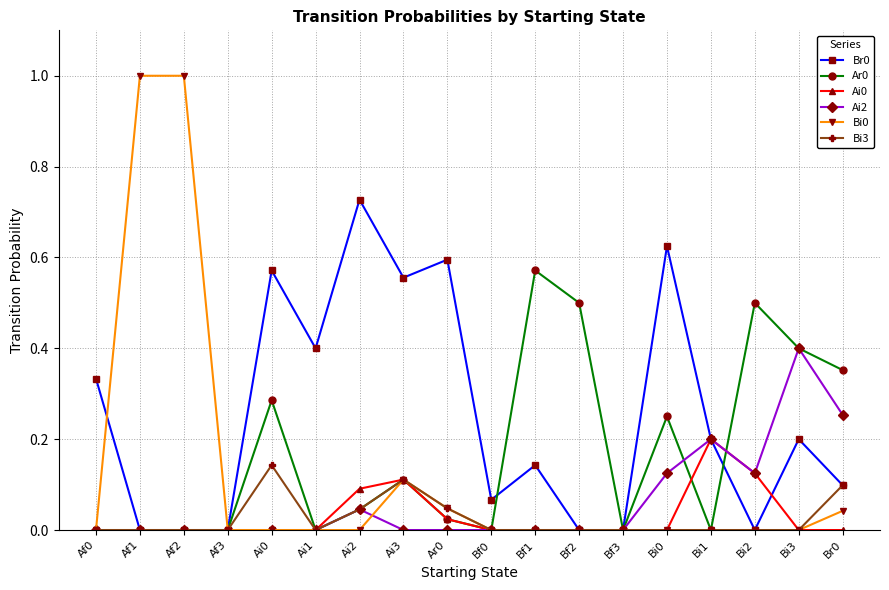

What is the greatest value displayed?

1.0